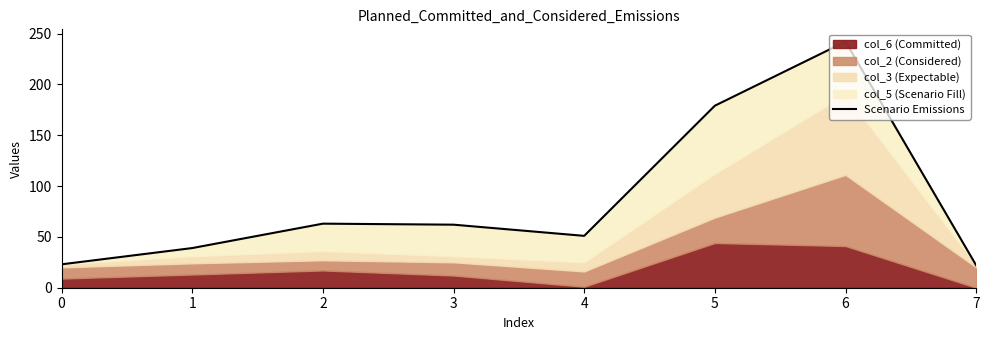

Where is the data nearest to the value 132?

5